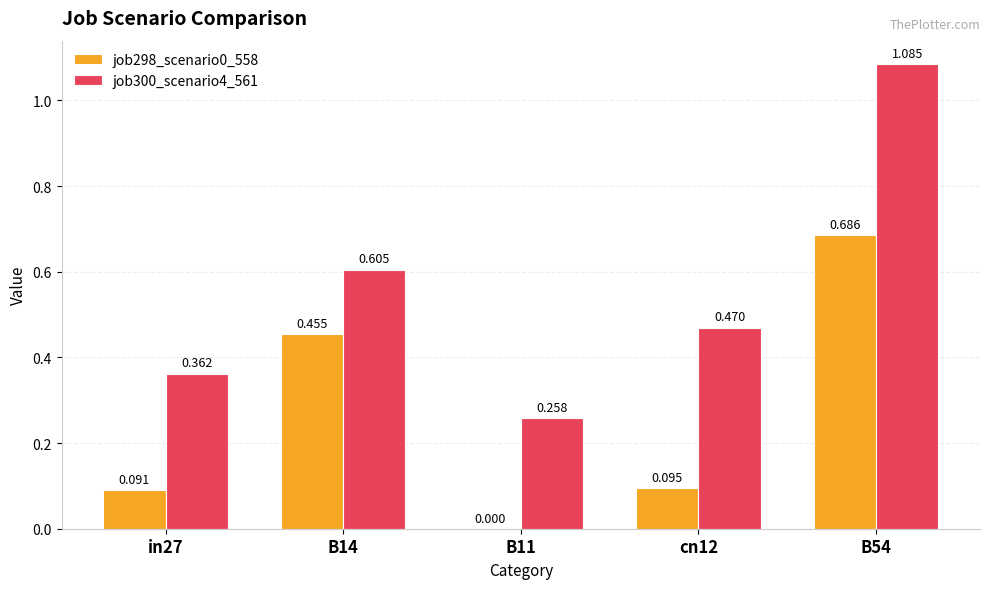

Which series changed the most between in27 and B54?

job300_scenario4_561